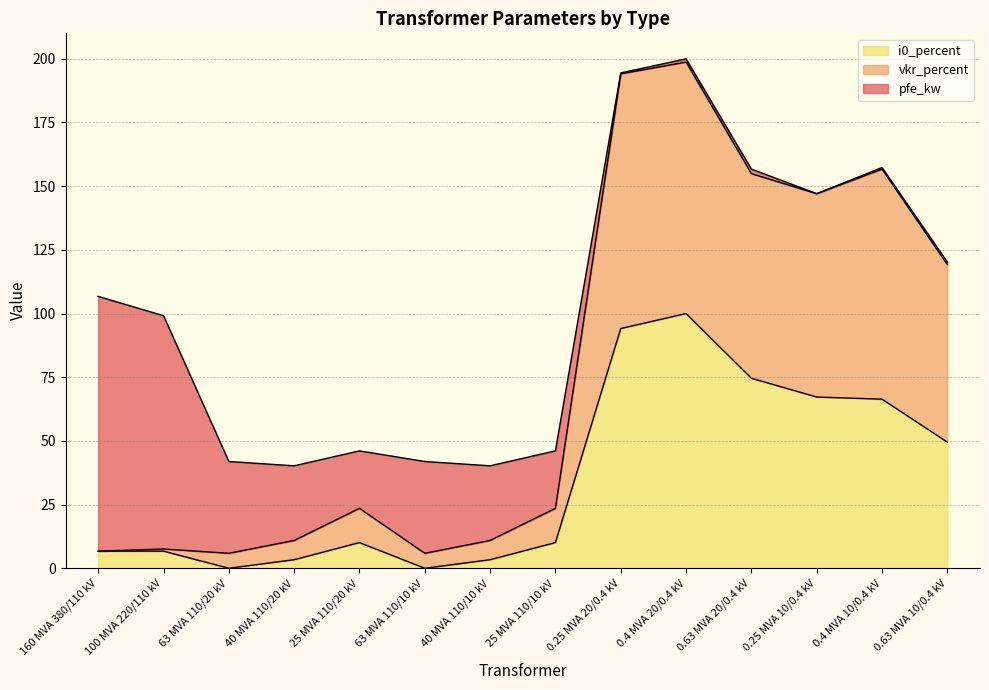

Where does the i0_percent series first go above 10?

25 MVA 110/20 kV